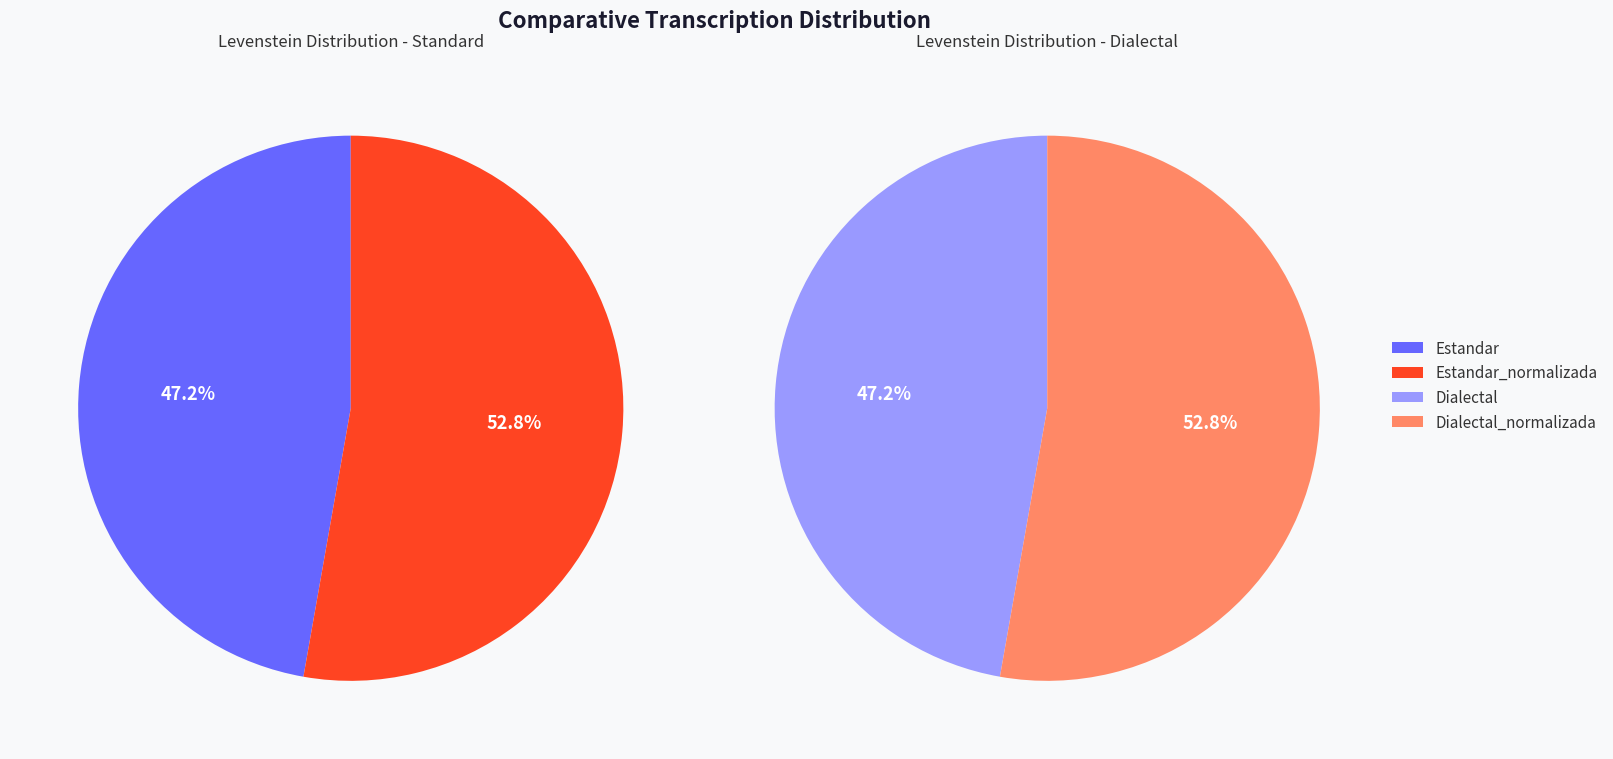

Does Estandar represent more than half of the total?

No